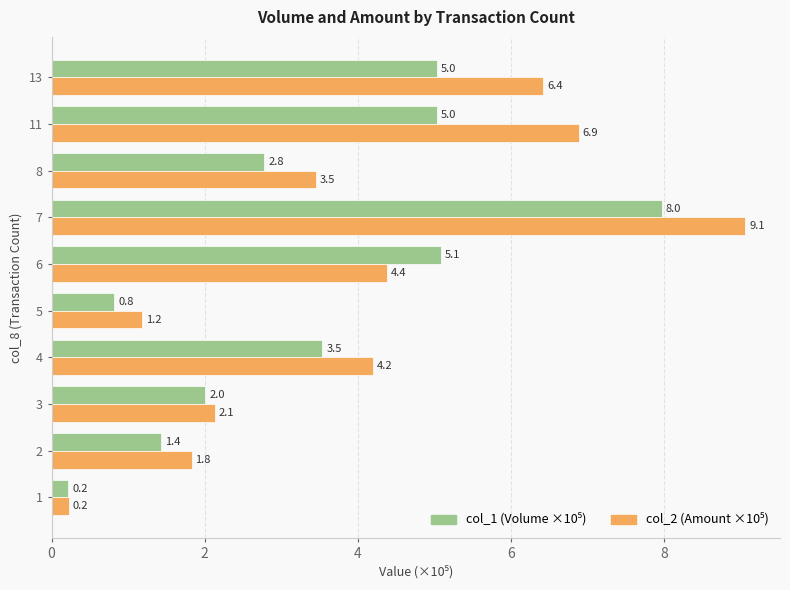

What is the difference between the highest and lowest values at 4?

0.7